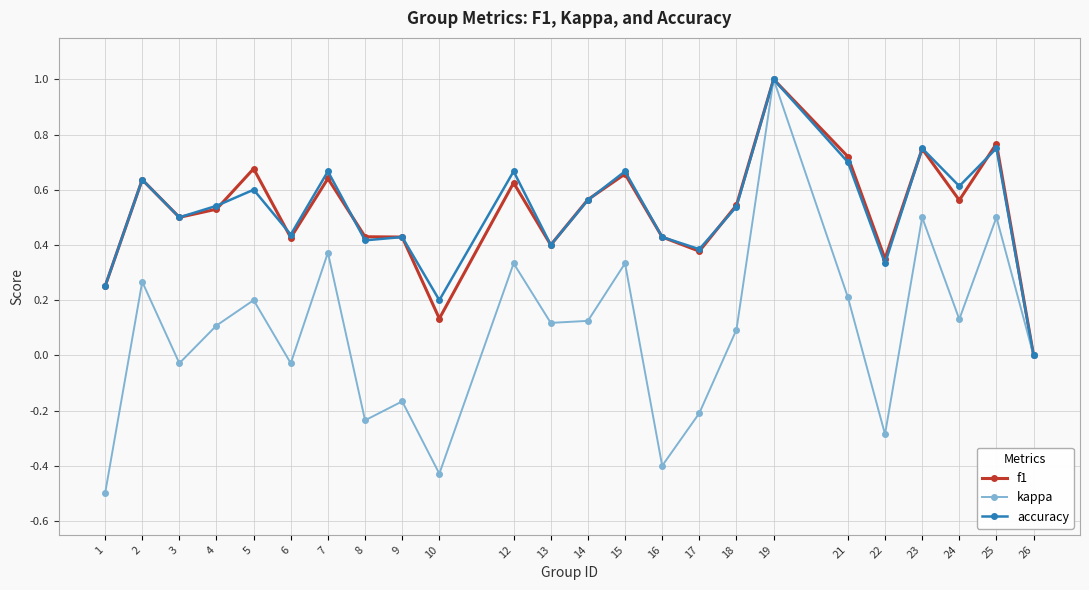

At which category is the sum across all series the highest?

19